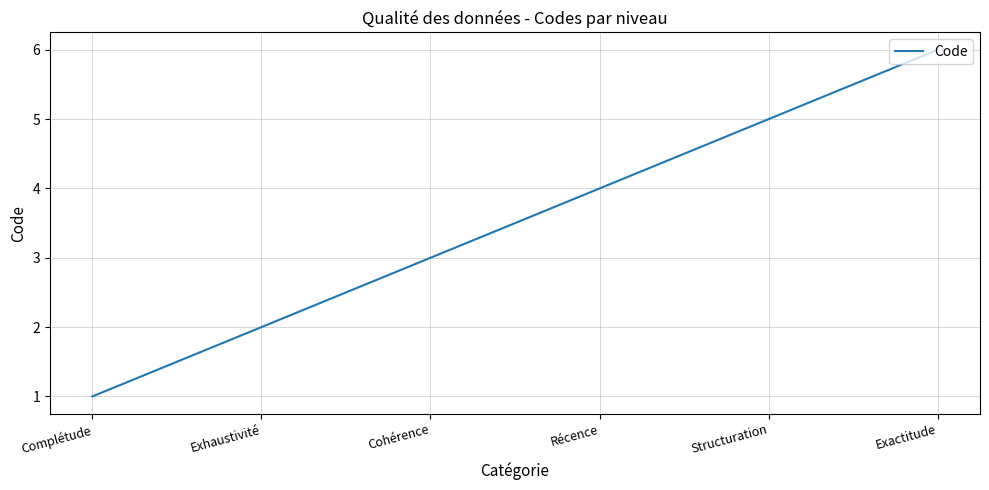

List the labels in order of value, largest first.

Exactitude, Structuration, Récence, Cohérence, Exhaustivité, Complétude